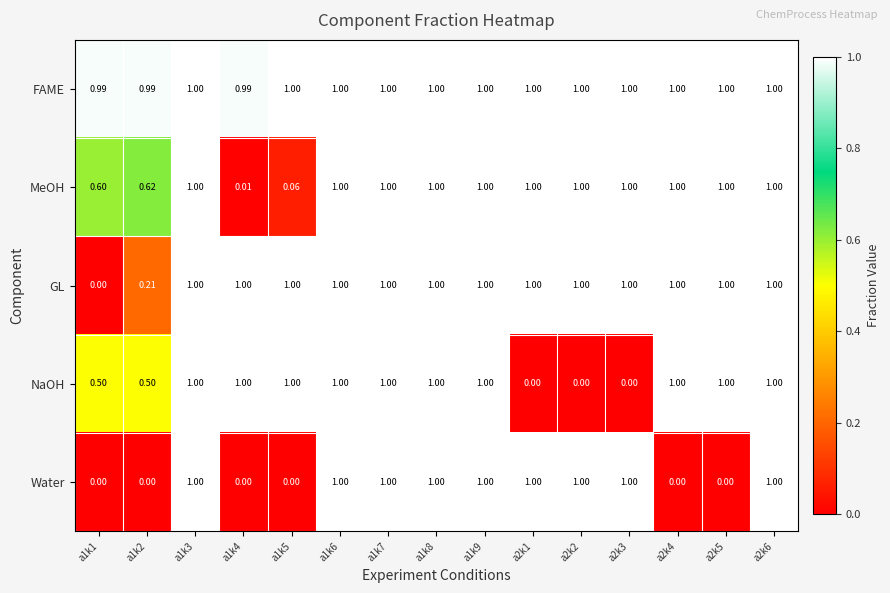

Rank the series by their average value, from lowest to highest.

Water, NaOH, MeOH, GL, FAME